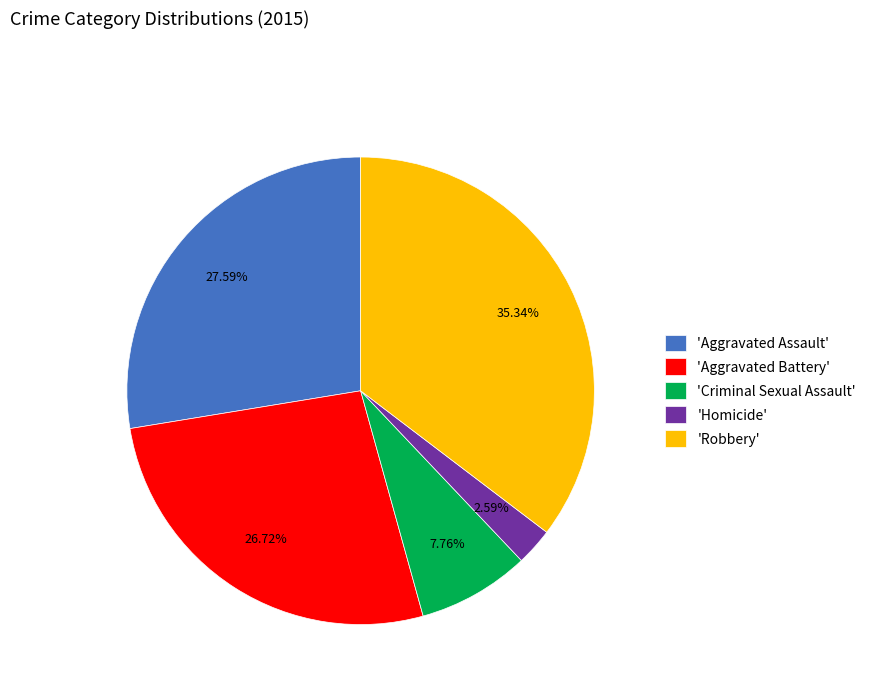

To the nearest percent, what is the average slice percentage?

20%